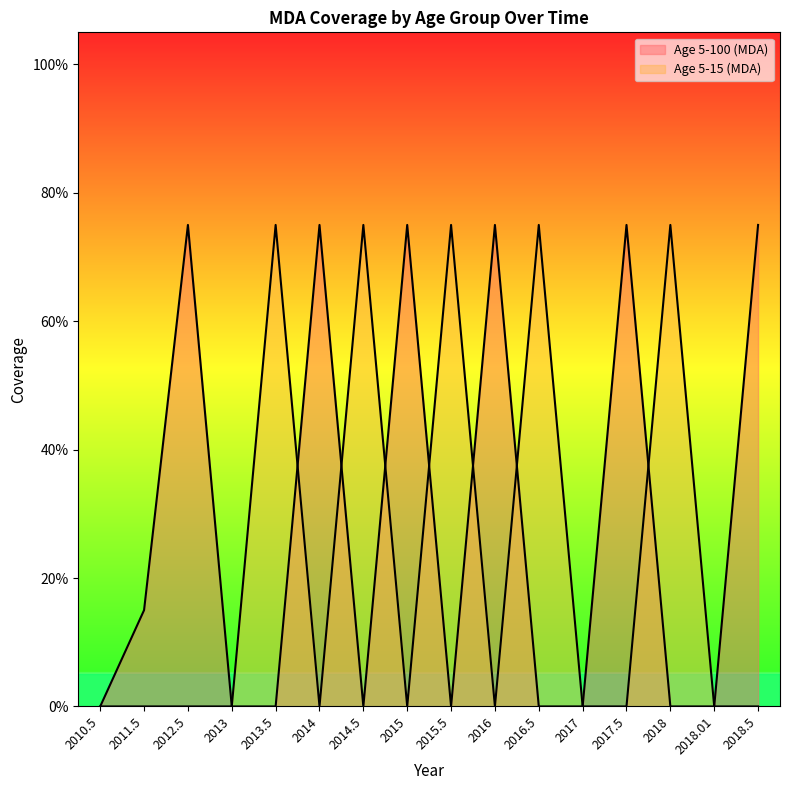

Reading left to right, what are all the values shown in this chart?

Age 5-100 (MDA): 2010.5=0.0	2011.5=0.1	2012.5=0.8	2013=0.0	2013.5=0.0	2014=0.8	2014.5=0.0	2015=0.8	2015.5=0.0	2016=0.8	2016.5=0.0	2017=0.0	2017.5=0.8	2018=0.0	2018.01=0.0	2018.5=0.8
Age 5-15 (MDA): 2010.5=0.0	2011.5=0.0	2012.5=0.0	2013=0.0	2013.5=0.8	2014=0.0	2014.5=0.8	2015=0.0	2015.5=0.8	2016=0.0	2016.5=0.8	2017=0.0	2017.5=0.0	2018=0.8	2018.01=0.0	2018.5=0.0